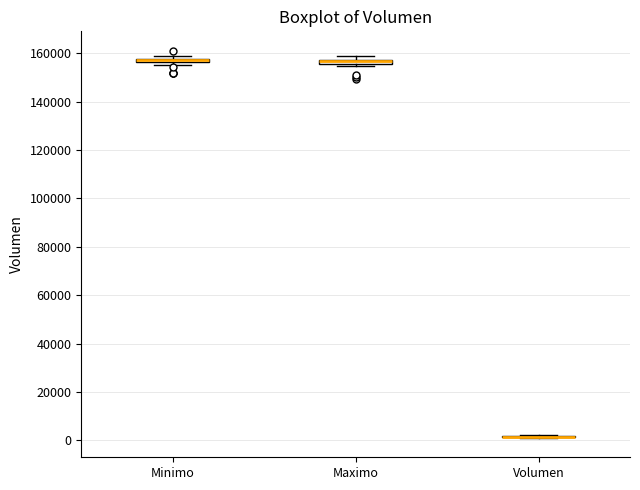

Where is the lower edge of the box for Maximo on the y-axis? The values are not printed on the chart, so give them approximately, as read against the axis.

156000